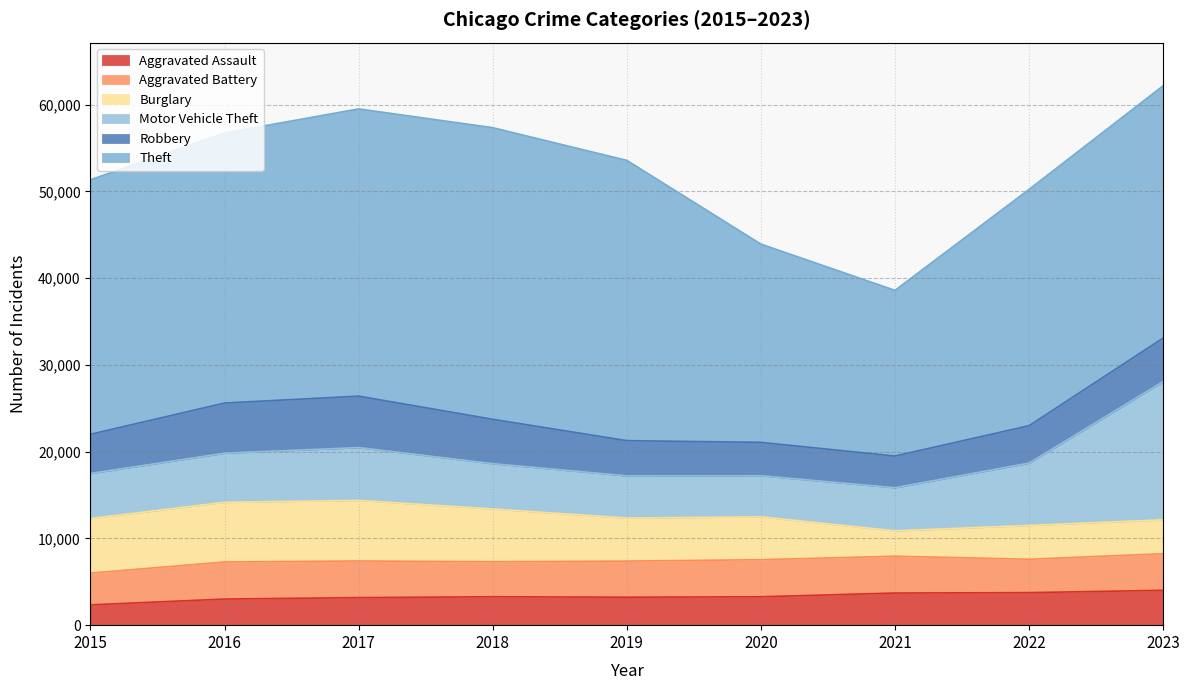

True or false: Aggravated Battery and Burglary cross at least once.

True